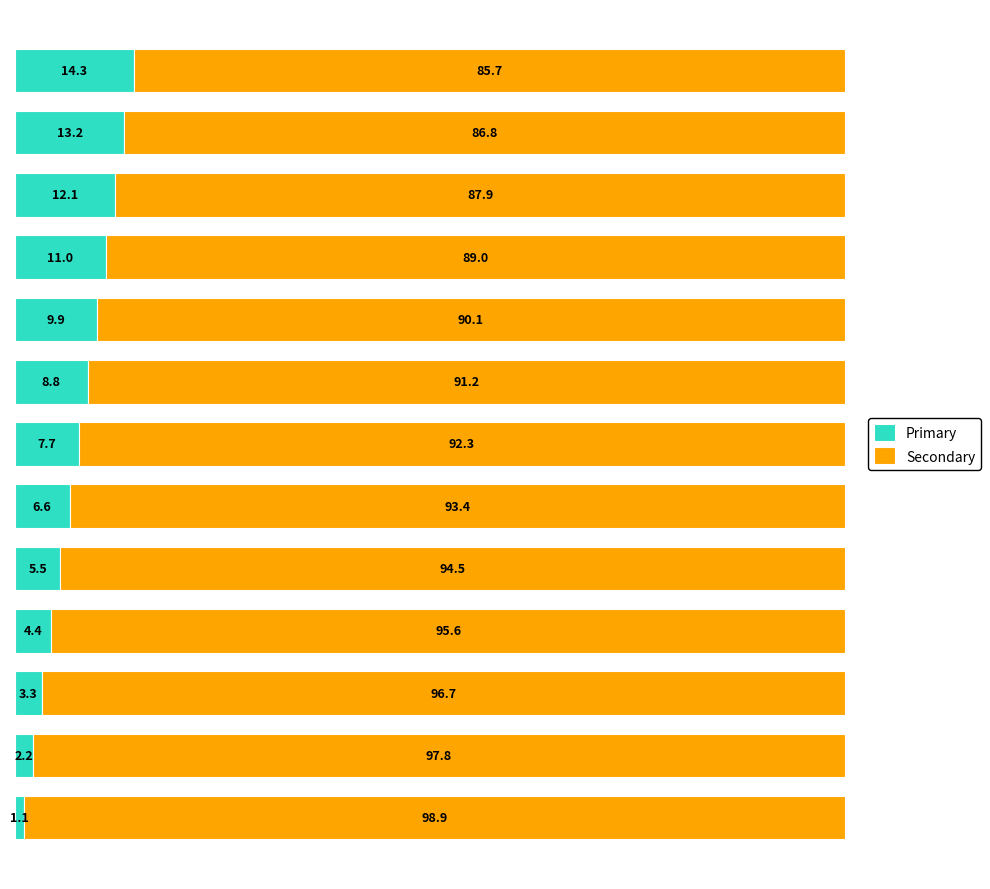

What is the difference between the maximum and minimum values in the Primary series?

13.2